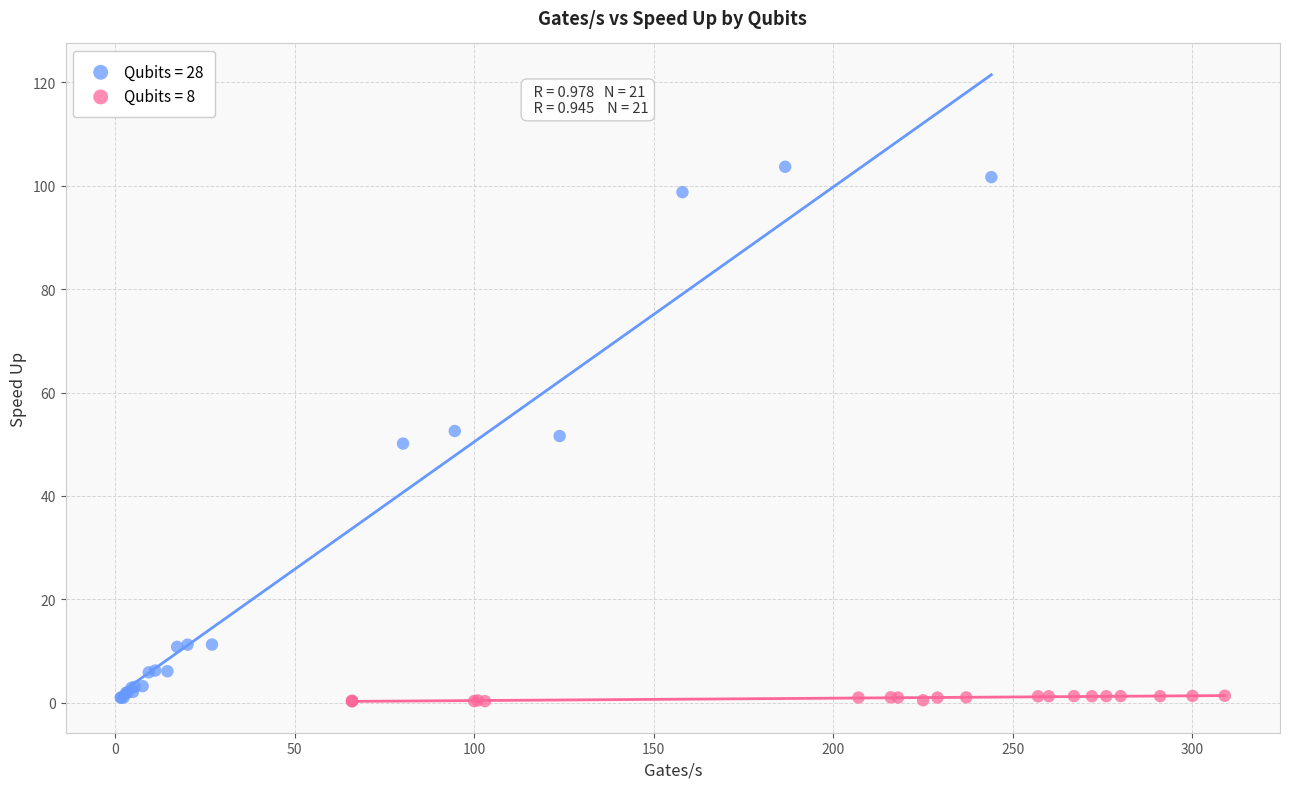

Which series has the largest Y range (max minus min)?

Qubits = 28